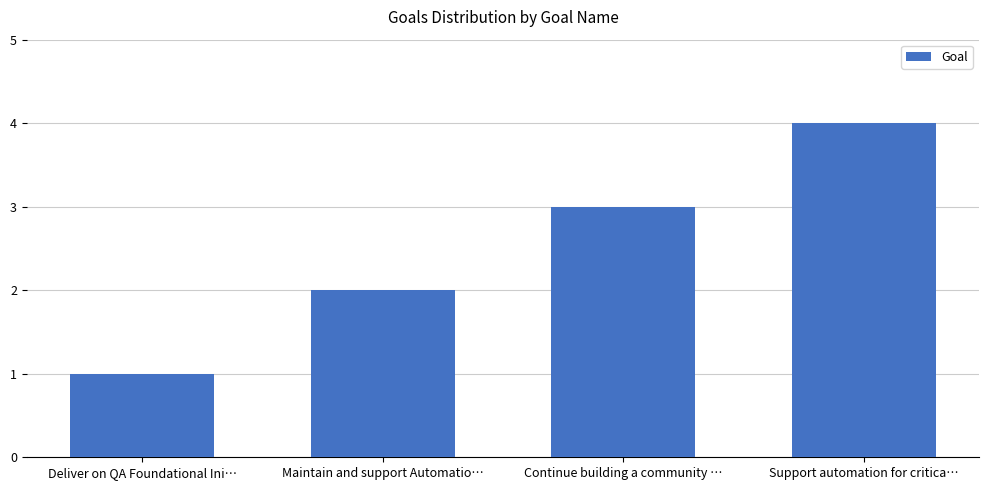

True or false: the data shows 5 at Continue building a community ….

False